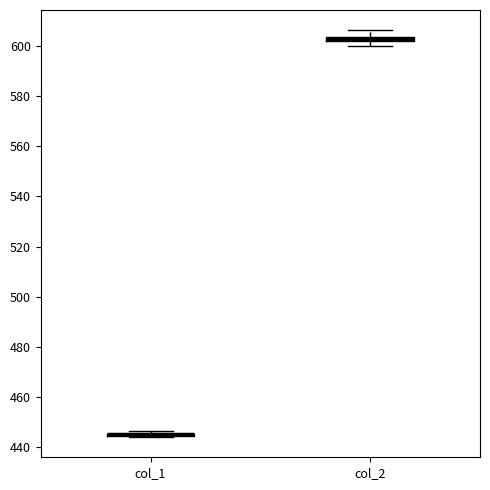

Where does the lower whisker of the box for col_2 end on the y-axis? The values are not printed on the chart, so give them approximately, as read against the axis.

600